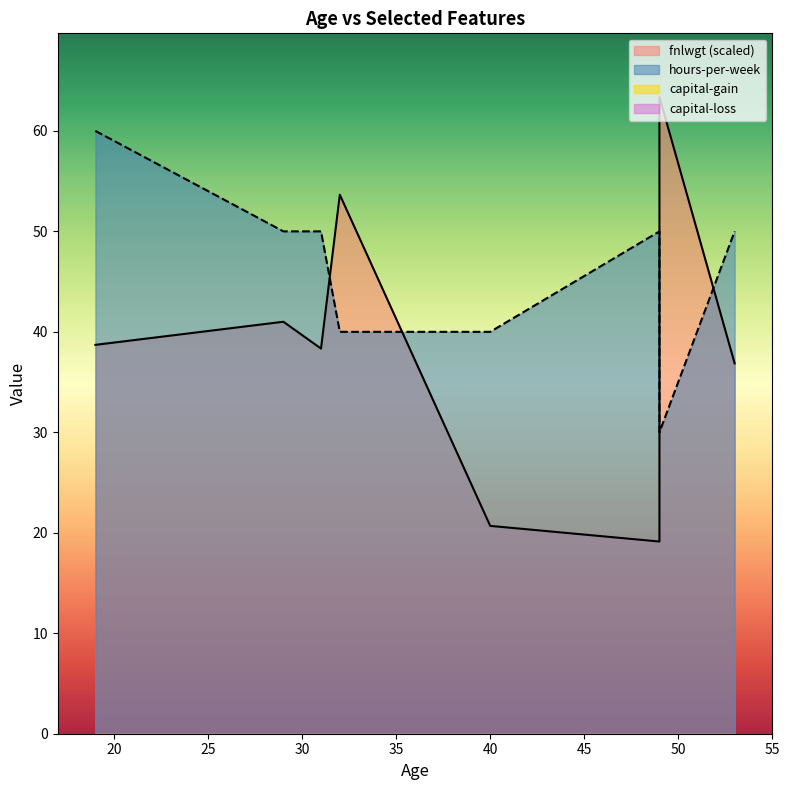

How many lines are shown in the chart?

2